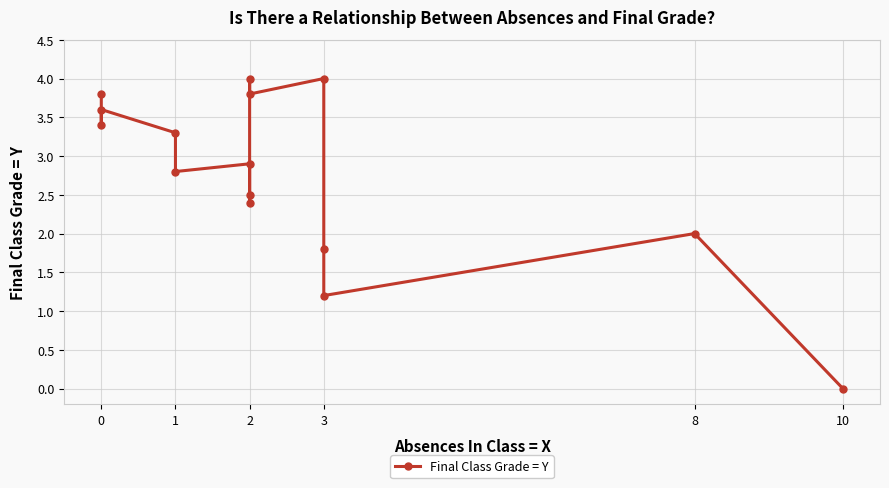

How many interior local peaks (higher than both neighbors) does the data have?

5